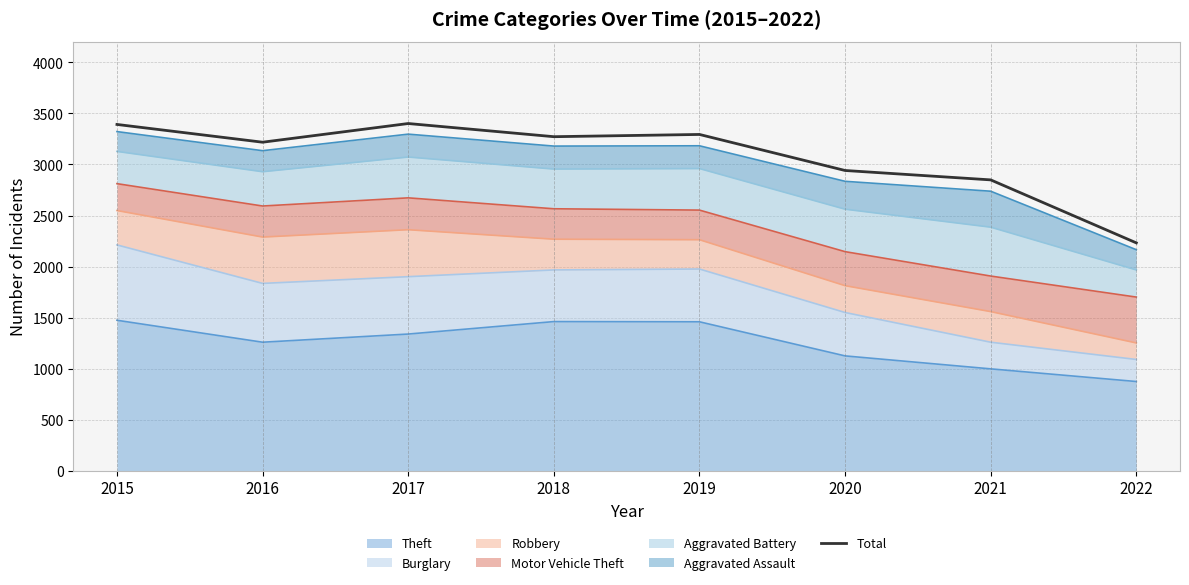

How many lines are shown in the chart?

1